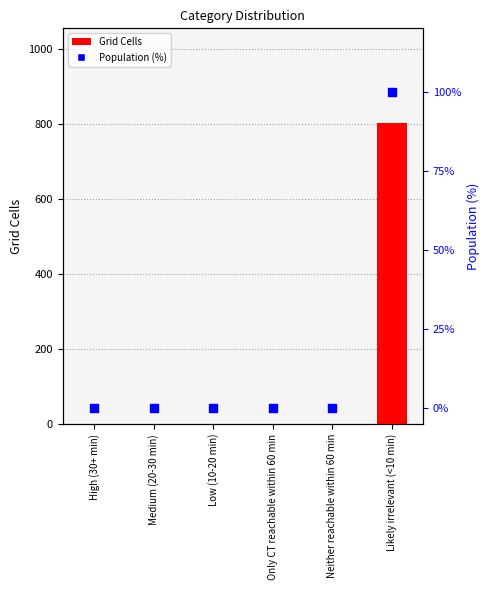

Is the value of Population (%) at Medium (20-30 min) greater than the value of Grid Cells at Low (10-20 min)?

No